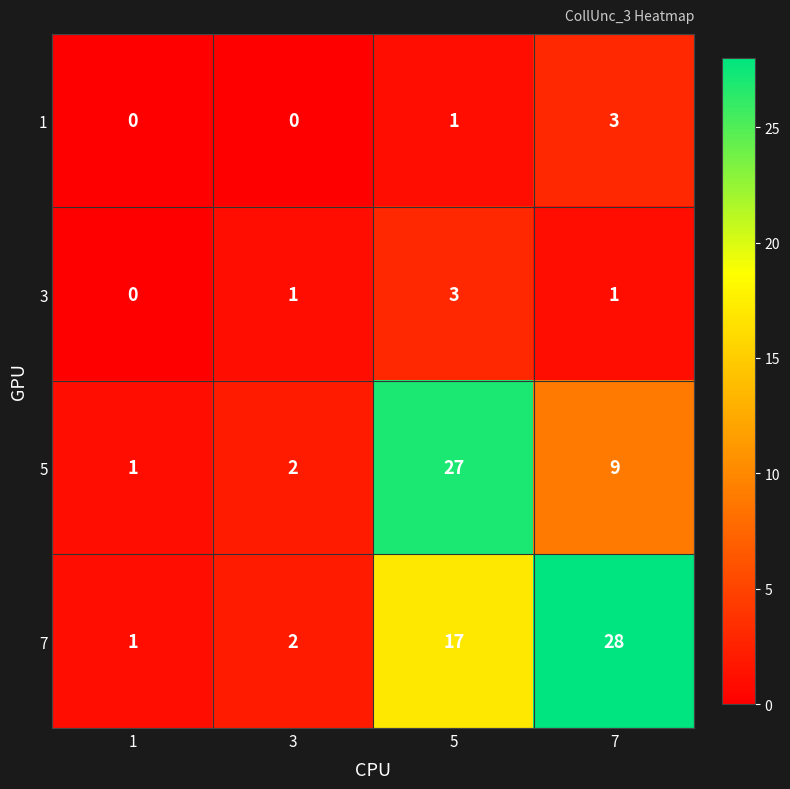

Which series has the largest total across all categories?

7